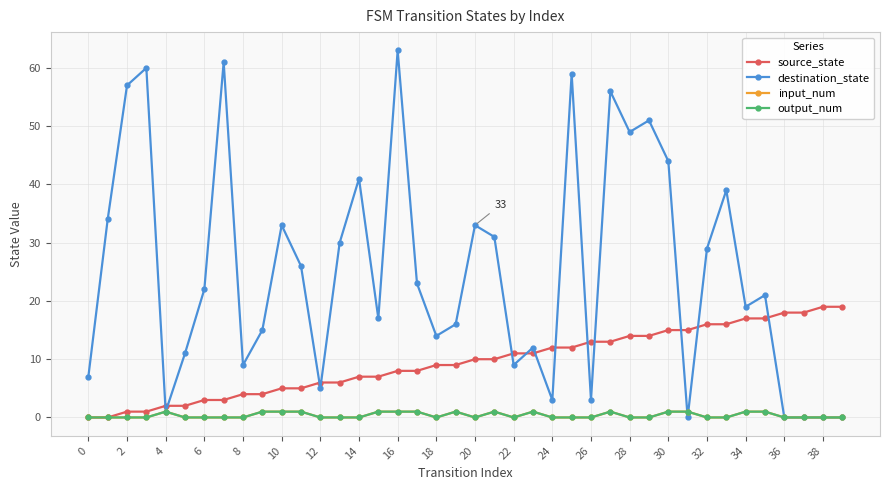

Does the chart have visible grid lines?

Yes